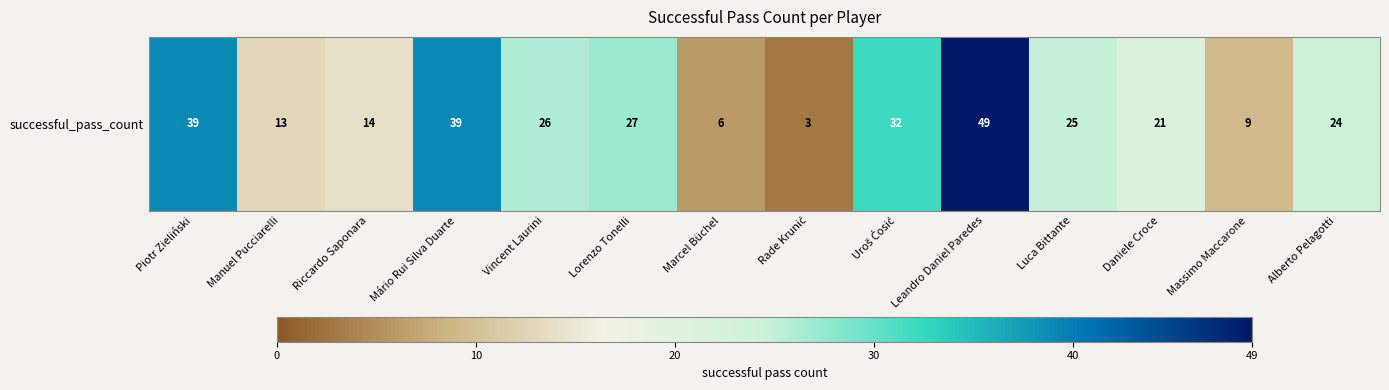

How many distinct data groups are displayed?

1